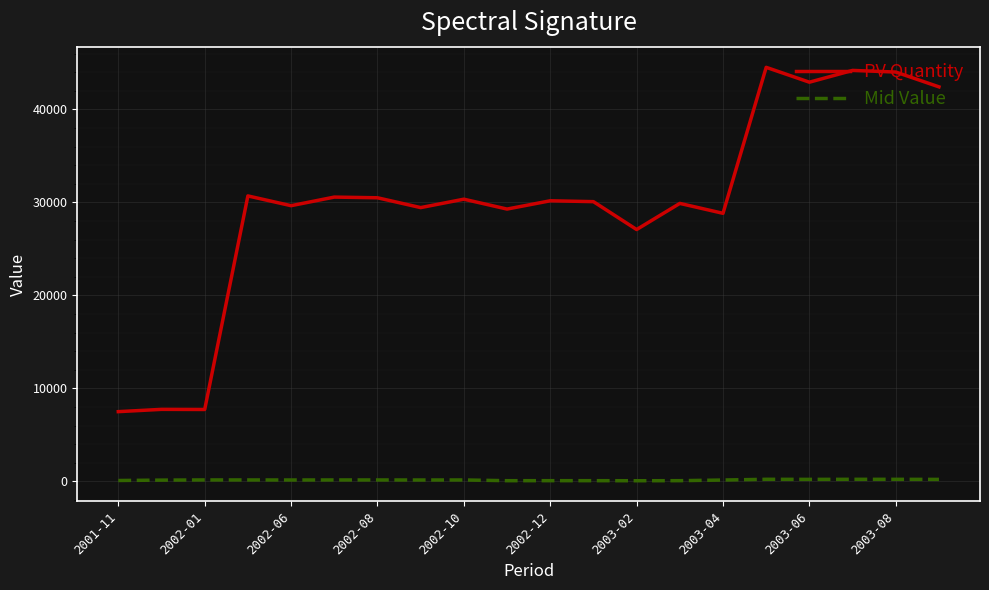

Which series has the largest total across all categories?

PV Quantity